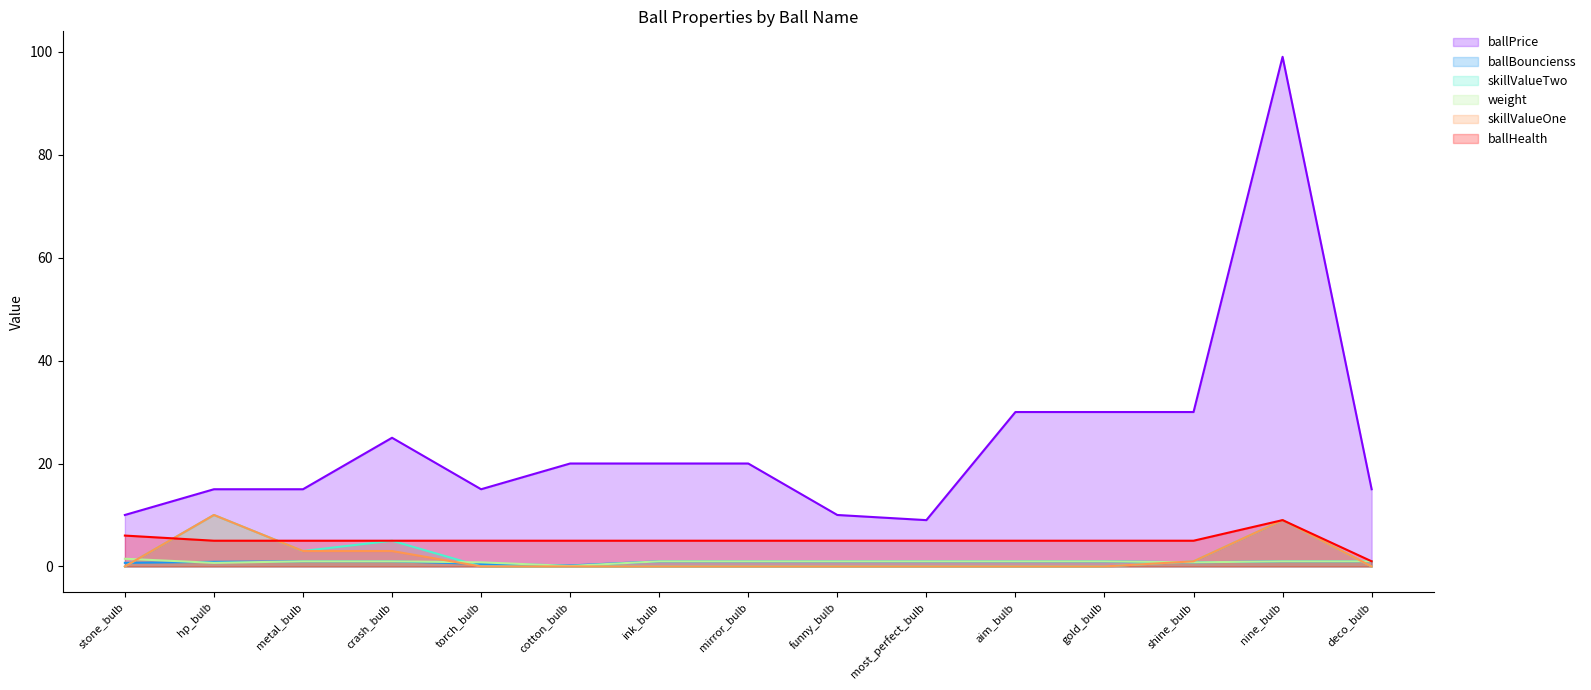

The value of weight at ink_bulb is 1.3. True or false?

False